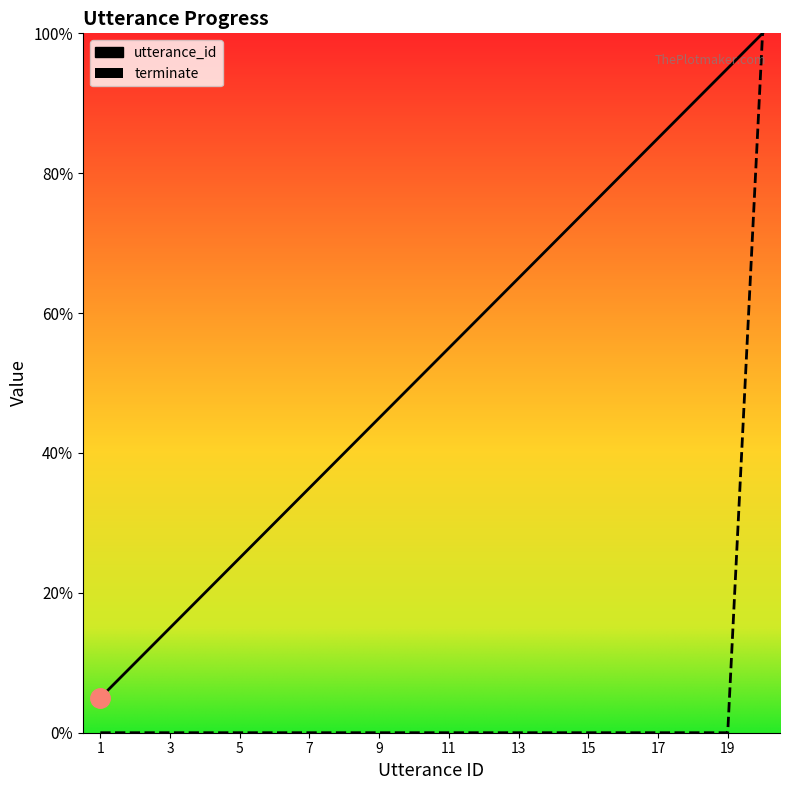

At which label does utterance_id reach its peak?

20